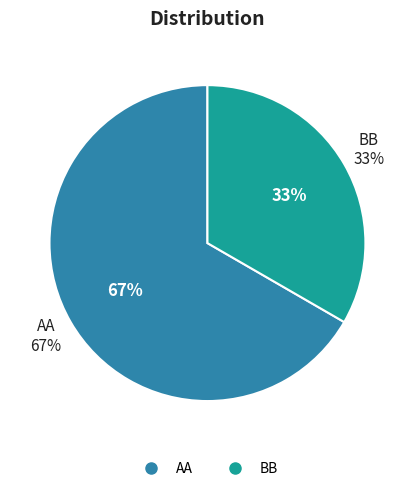

How many segments does this pie chart have?

2